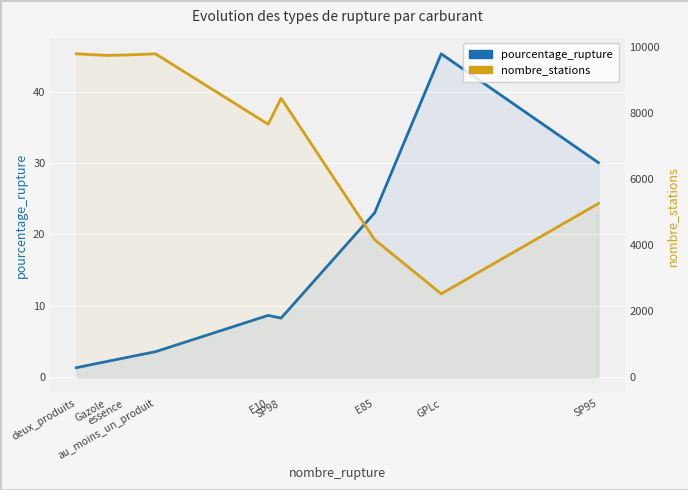

At which category does the chart reach its peak across all series?

deux_produits